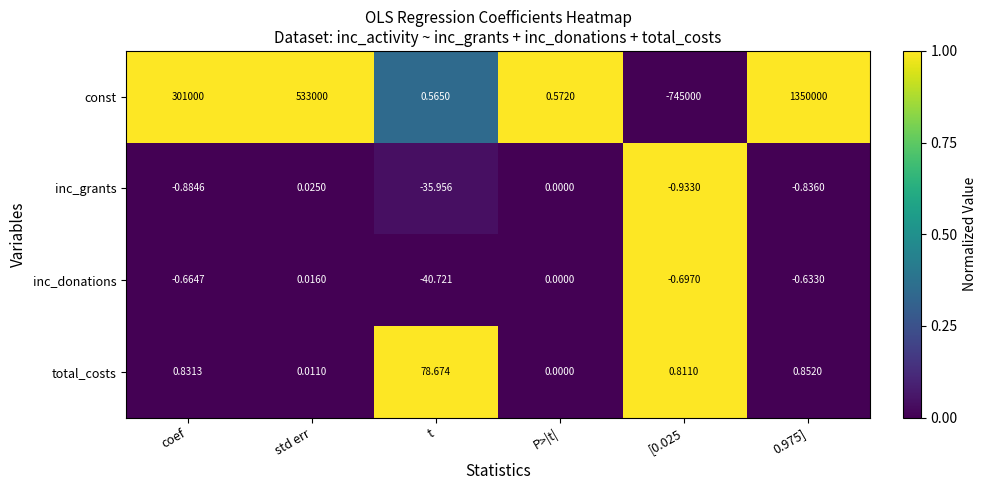

Rank the series by their maximum value, from lowest to highest.

inc_donations, inc_grants, total_costs, const